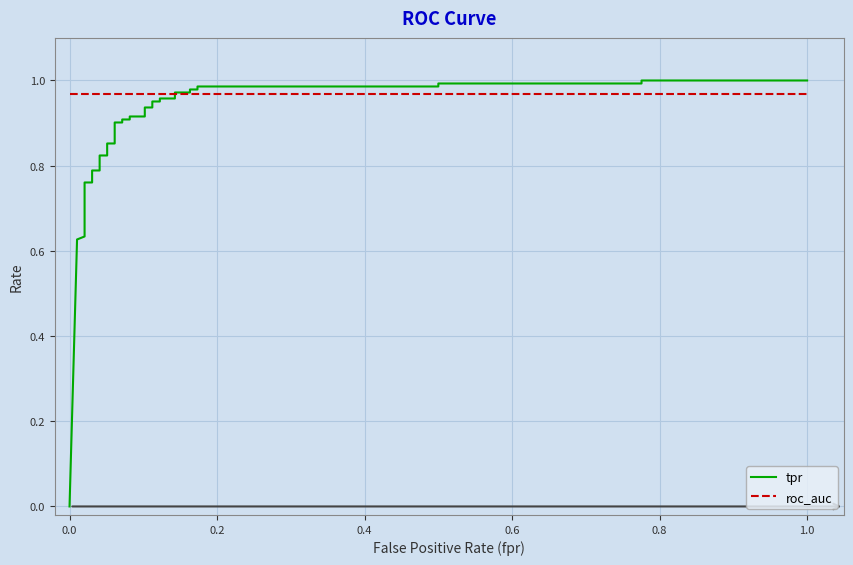

Is it true that roc_auc equals 0.5 at 21?

False